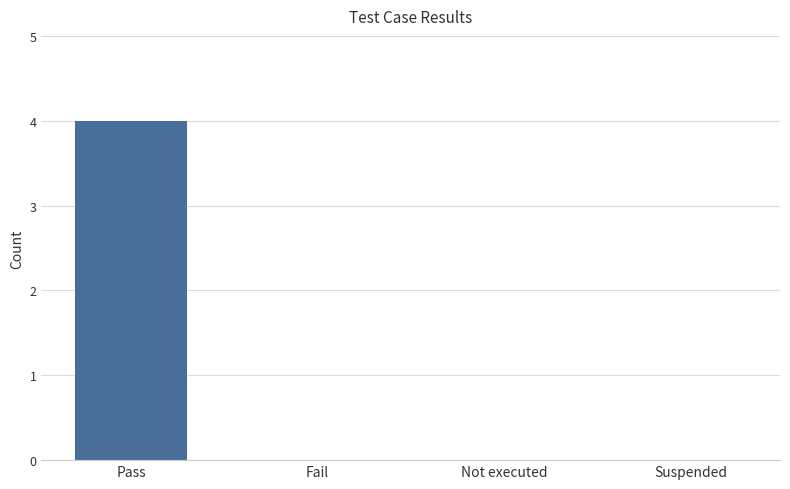

How many series are shown in this chart?

1